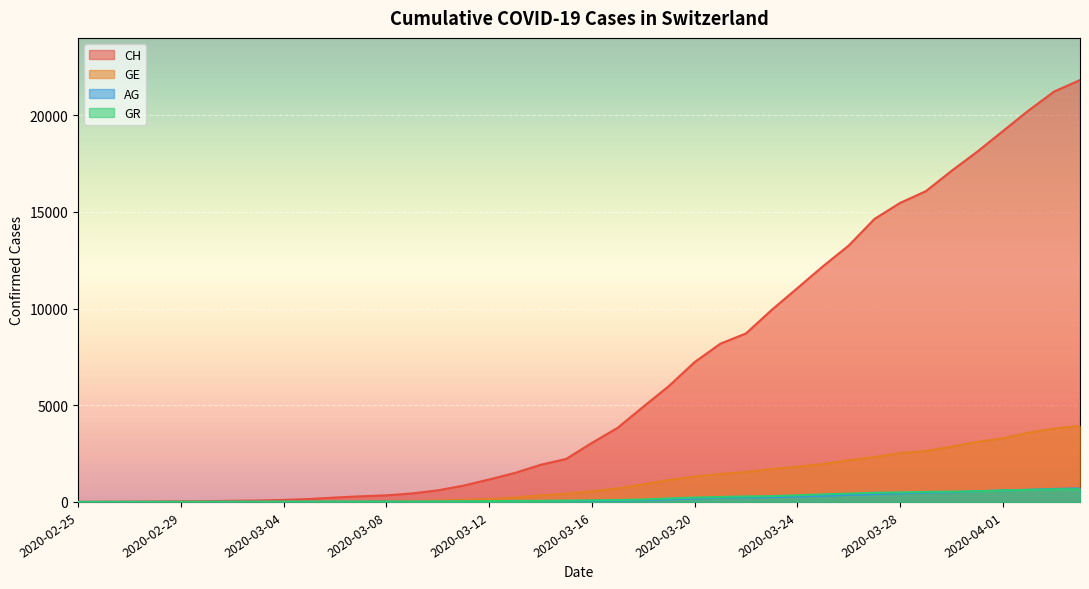

What is the total value across all series at 2020-03-19?

7449